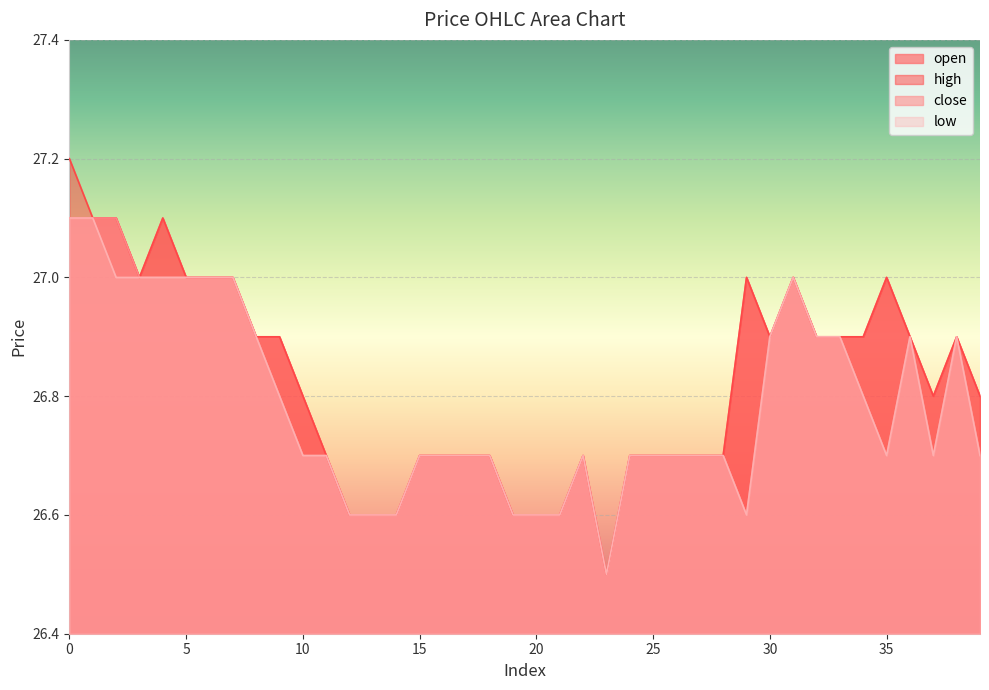

Which category has the lowest value across all series?

23